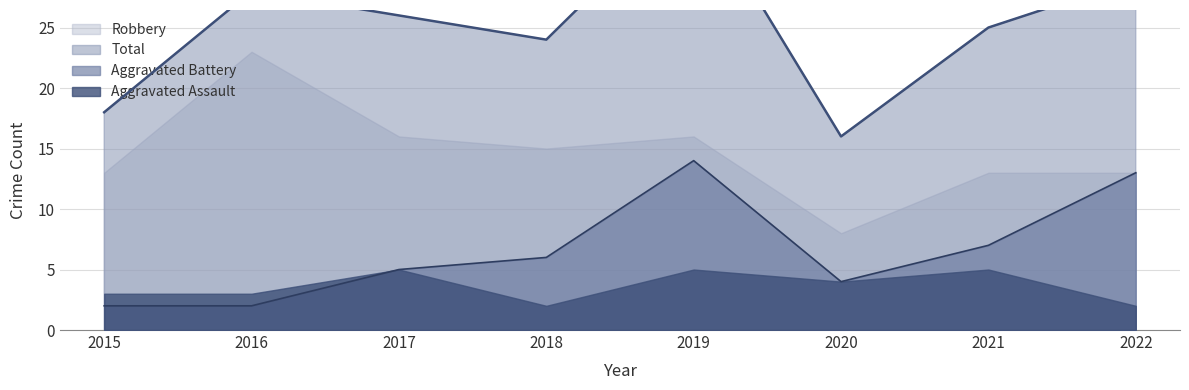

What is the smallest value displayed?

2